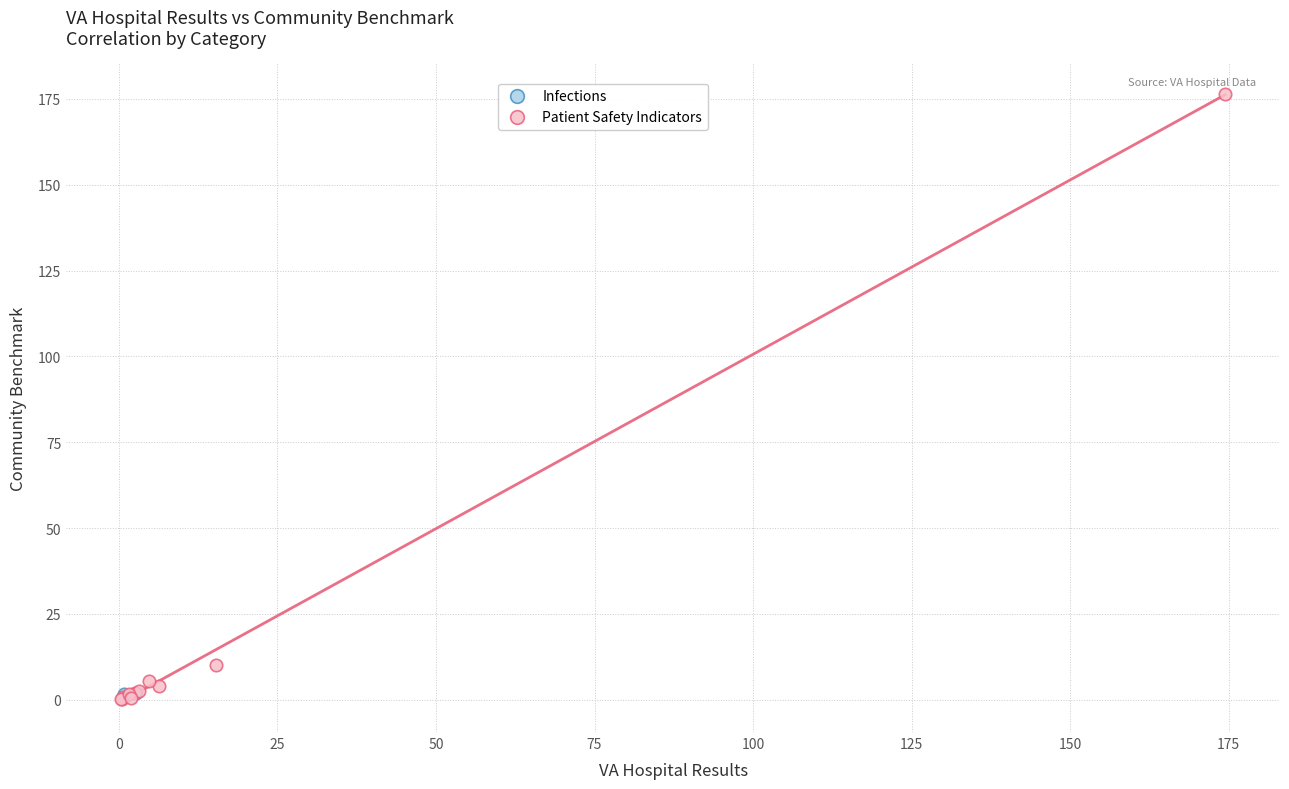

What are all the series names shown in the legend?

Infections, Patient Safety Indicators